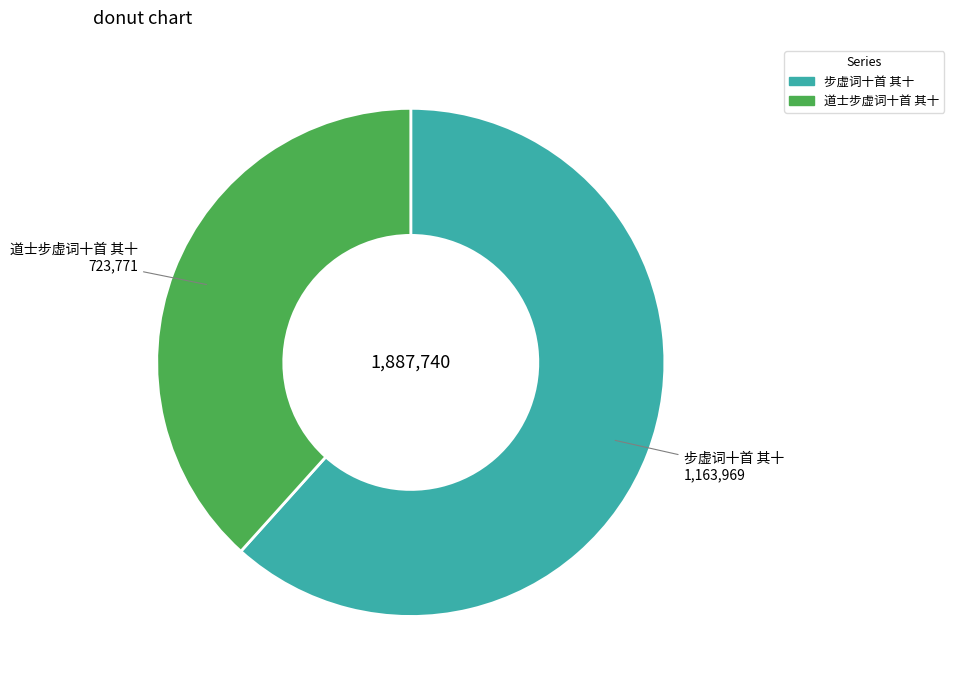

Count the number of slices in the pie.

2